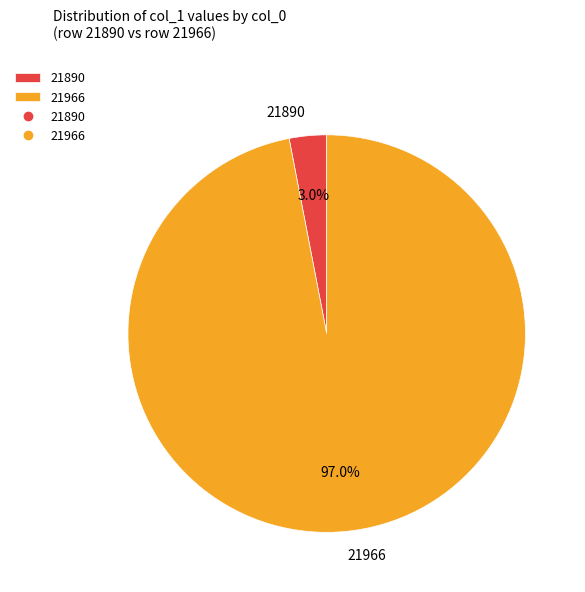

What portion of the pie excludes 21890?

97.0%